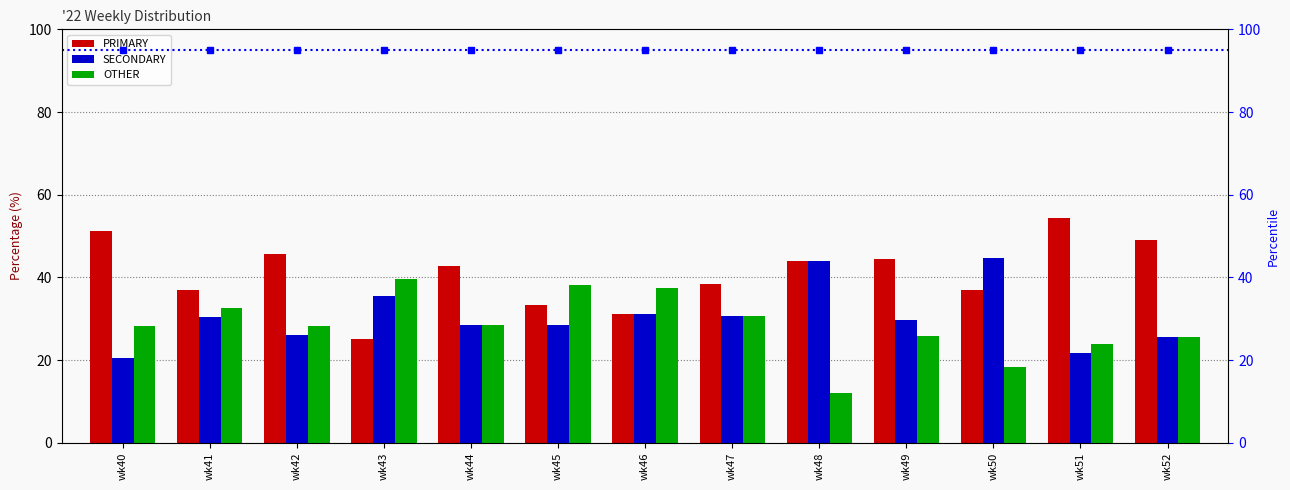

What is the difference between the highest and lowest values at wk43?

14.6